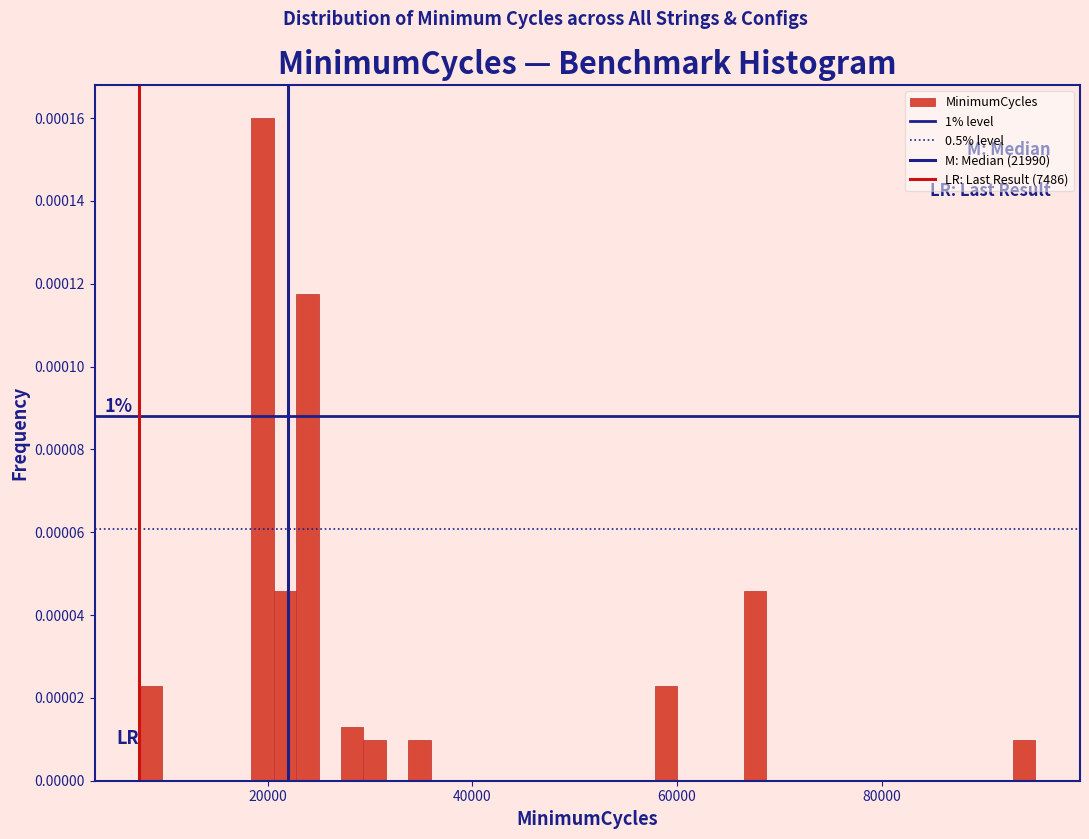

Around what value on the x-axis is the tallest bar? Give the approximate position of its centre, as read against the axis.

20000